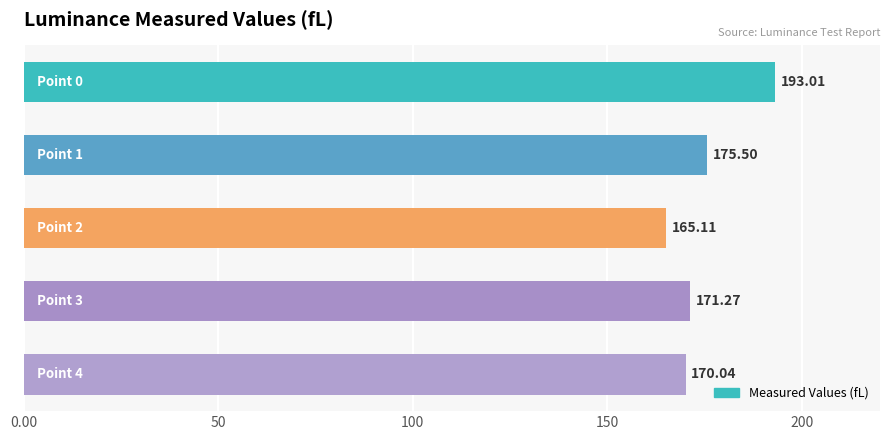

What is the difference between the maximum and minimum values?

27.9